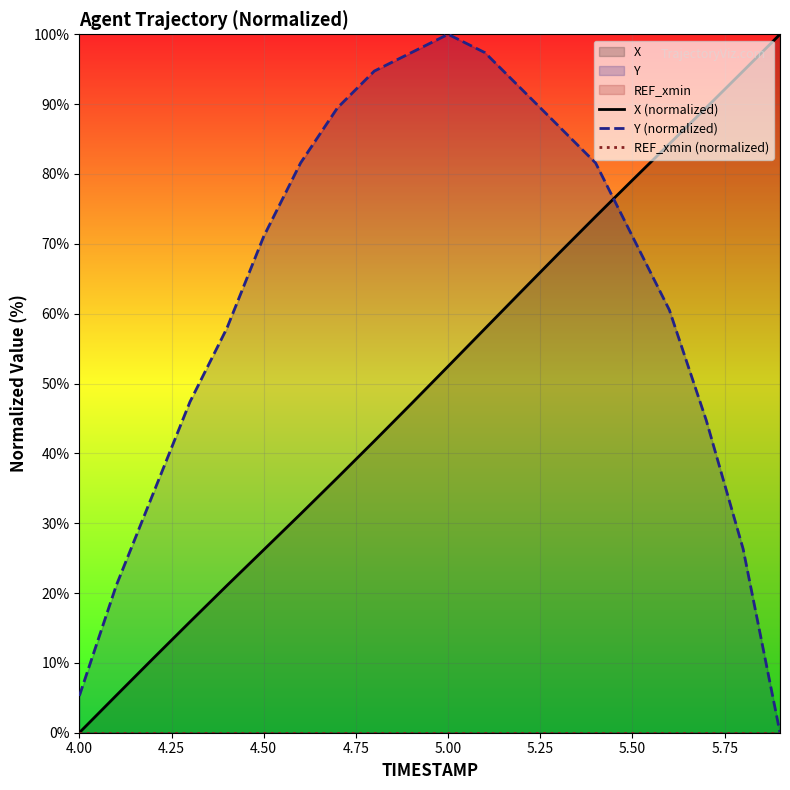

The REF_xmin (normalized) series shows 0.0 at 4.00. True or false?

True